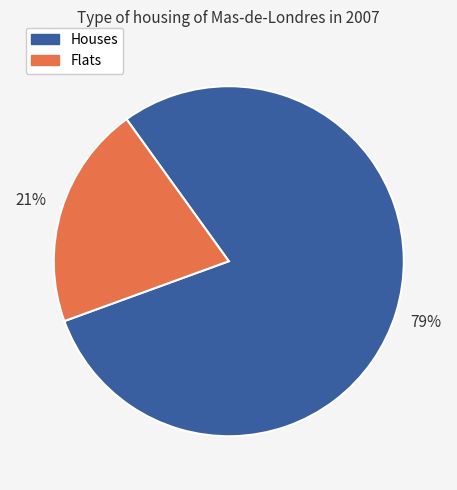

Does any single category account for the majority?

Yes